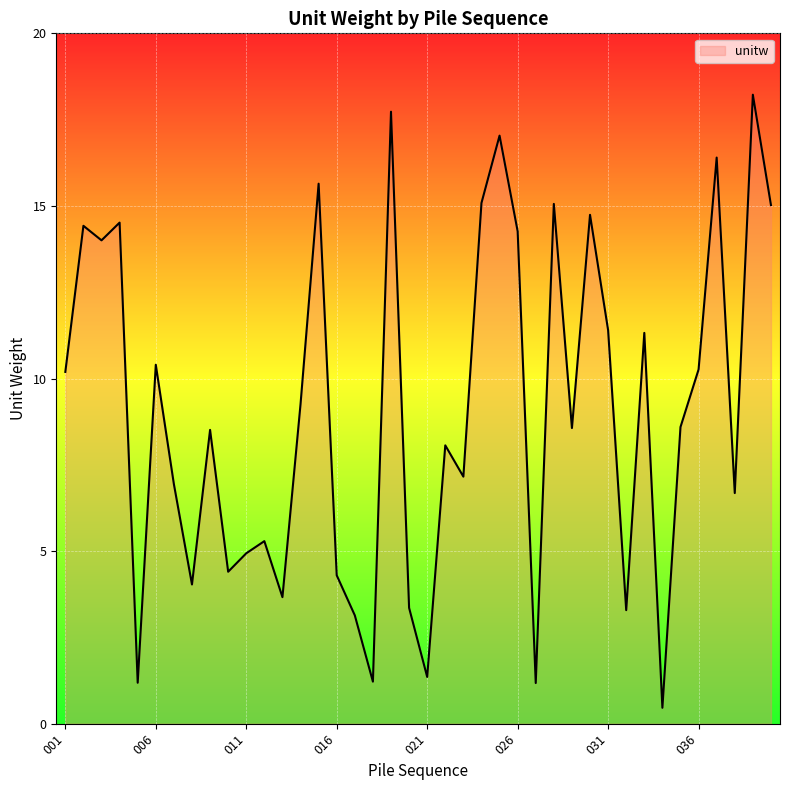

What is the difference between the maximum and minimum values?

17.8